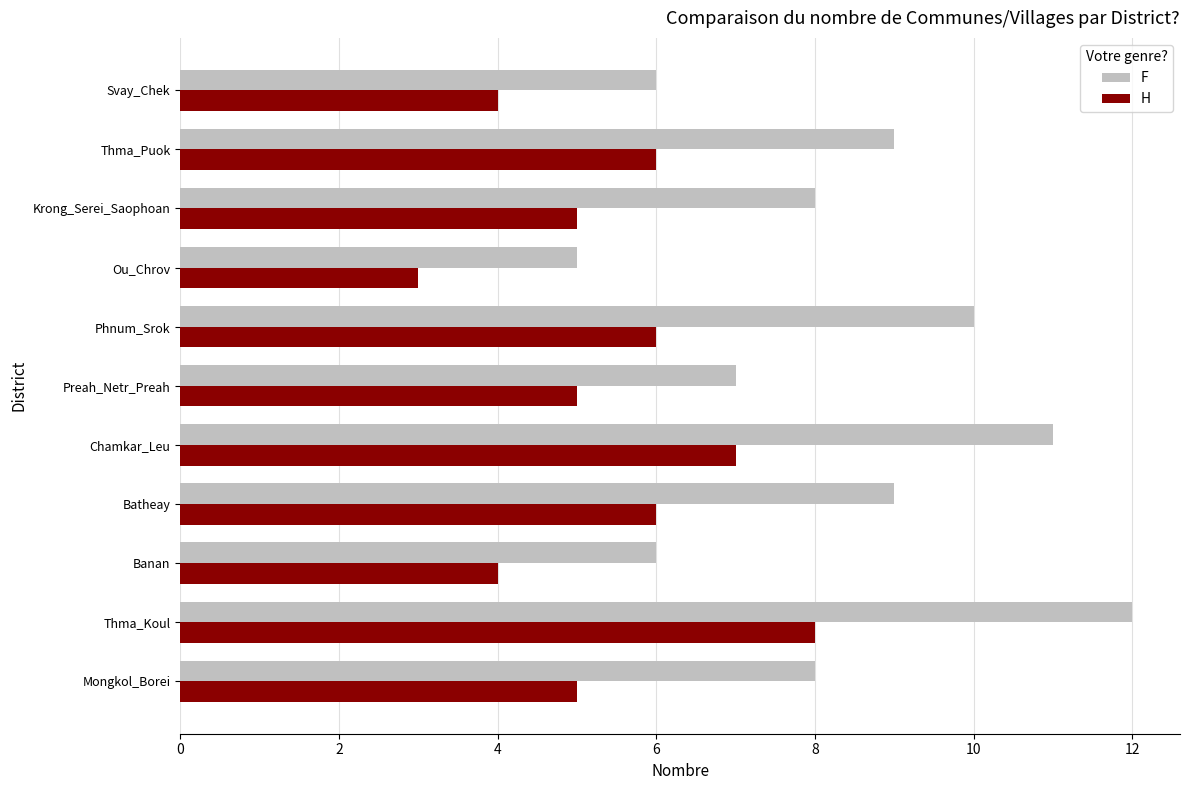

At which category is the sum across all series the highest?

Thma_Koul